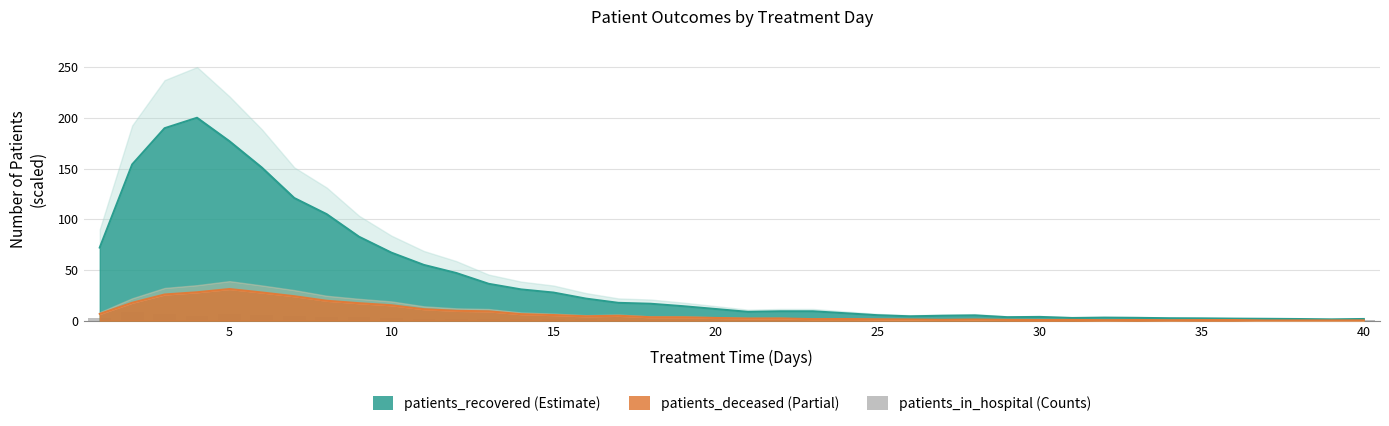

The chart shows a value of 0.1 at 36. True or false?

False